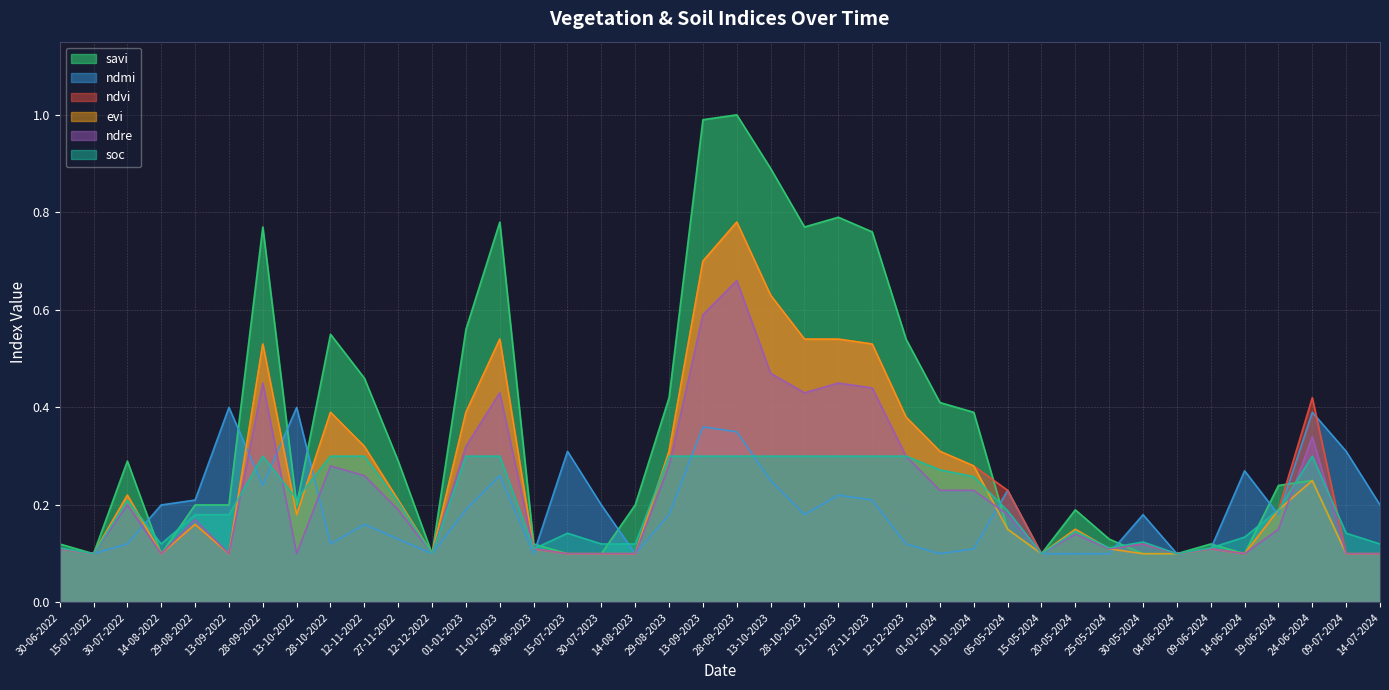

Which series has the widest spread of values?

savi